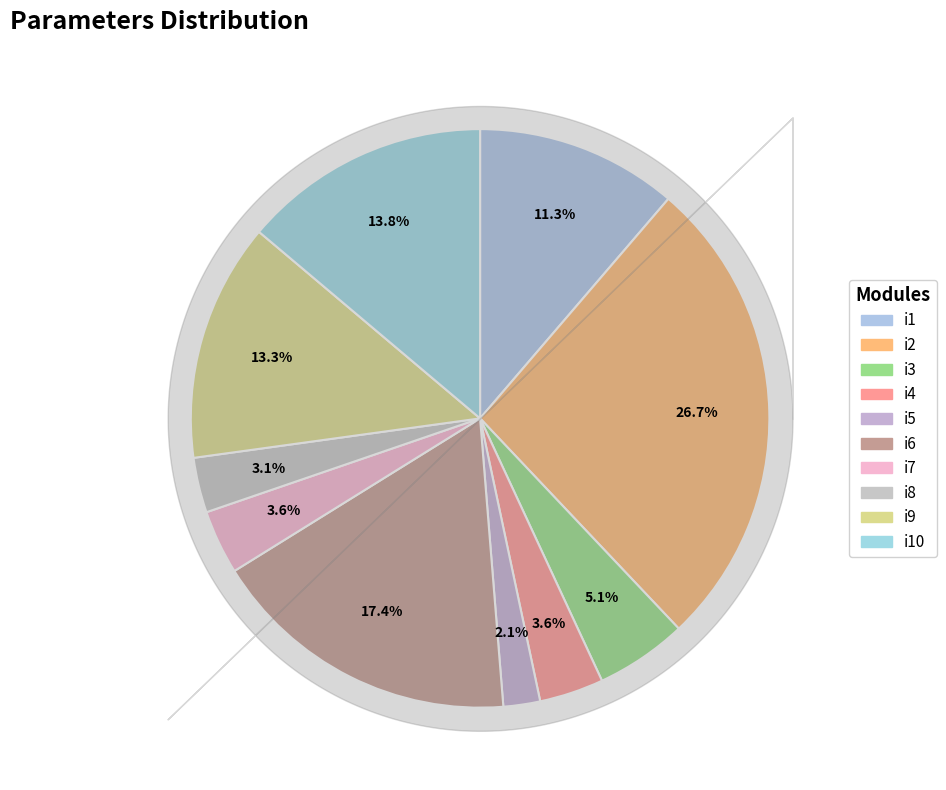

Which category has the biggest portion of the pie?

i2